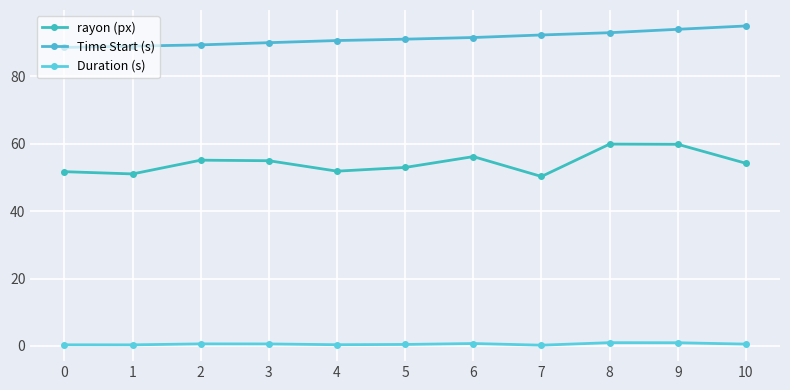

How many lines are shown in the chart?

3